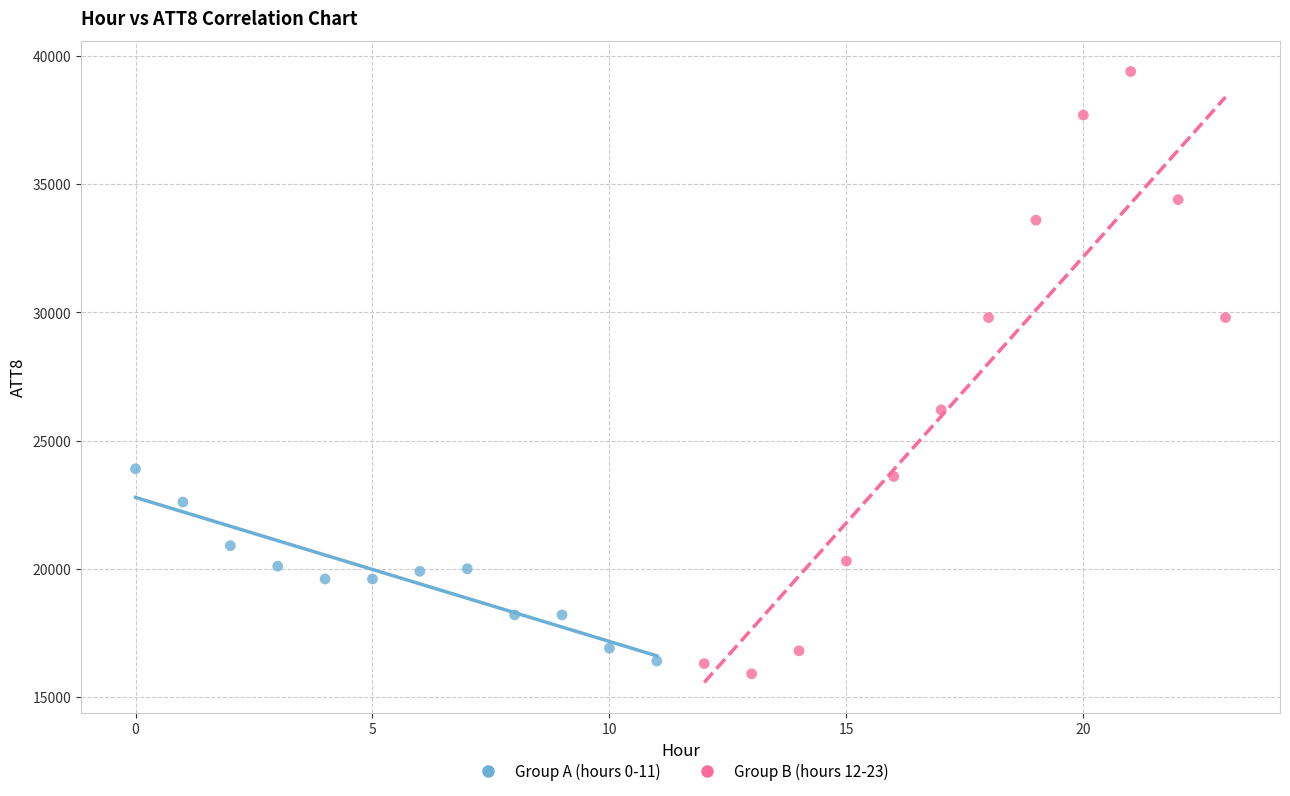

Which series reaches the maximum Y coordinate?

Group B (hours 12-23)